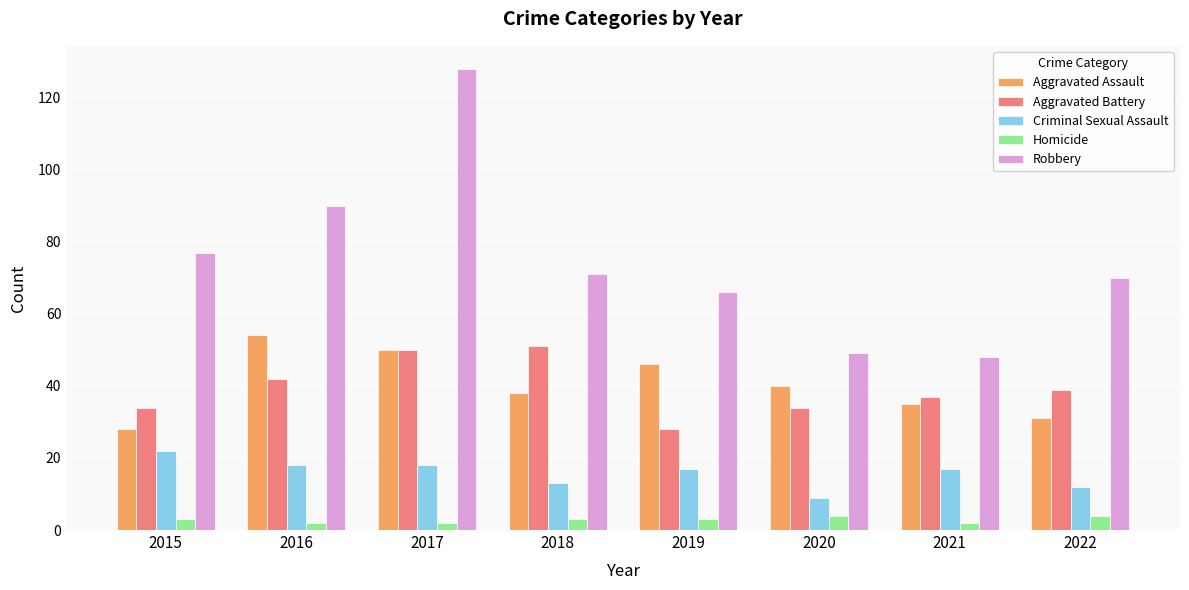

What is the difference between the highest and lowest values at 2017?

126